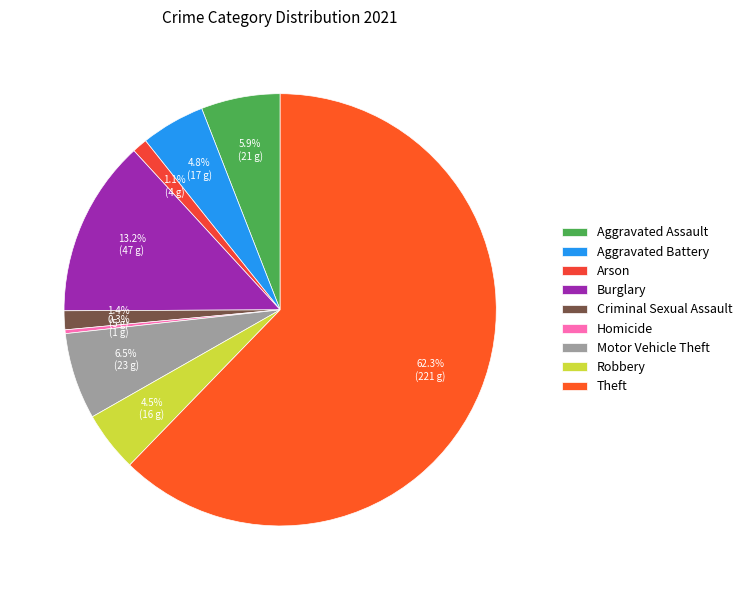

To the nearest percent, what percentage of the pie is Aggravated Battery?

5%